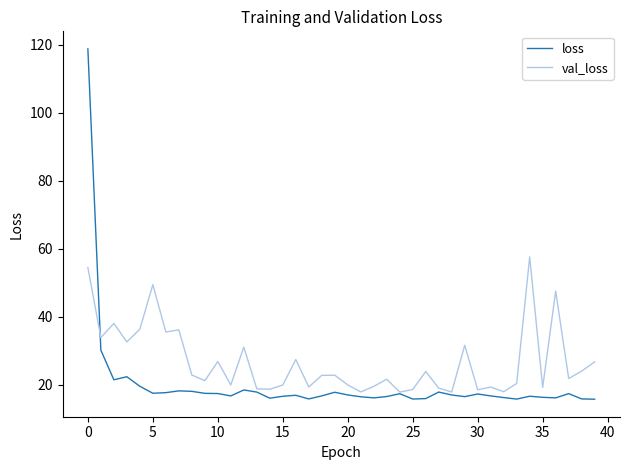

Which series has the widest spread of values?

loss